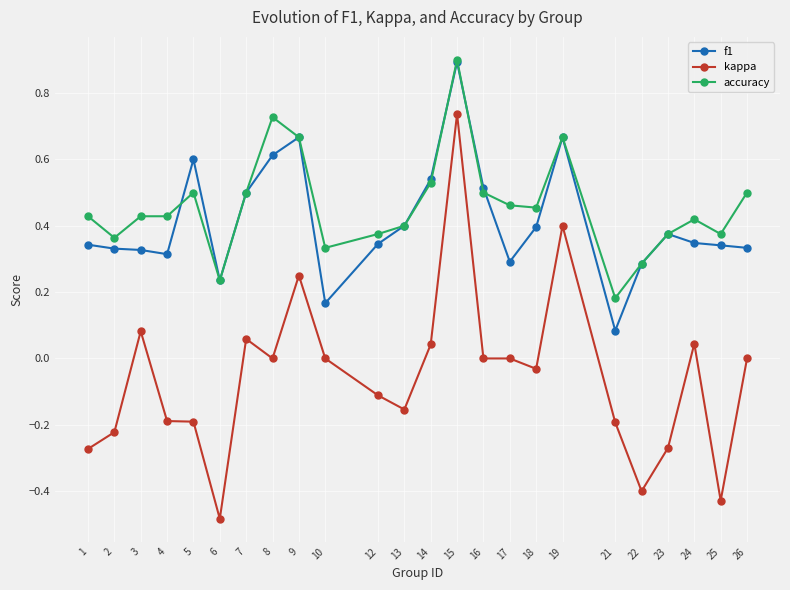

True or false: f1 has a value of 0.3 at 1.

True